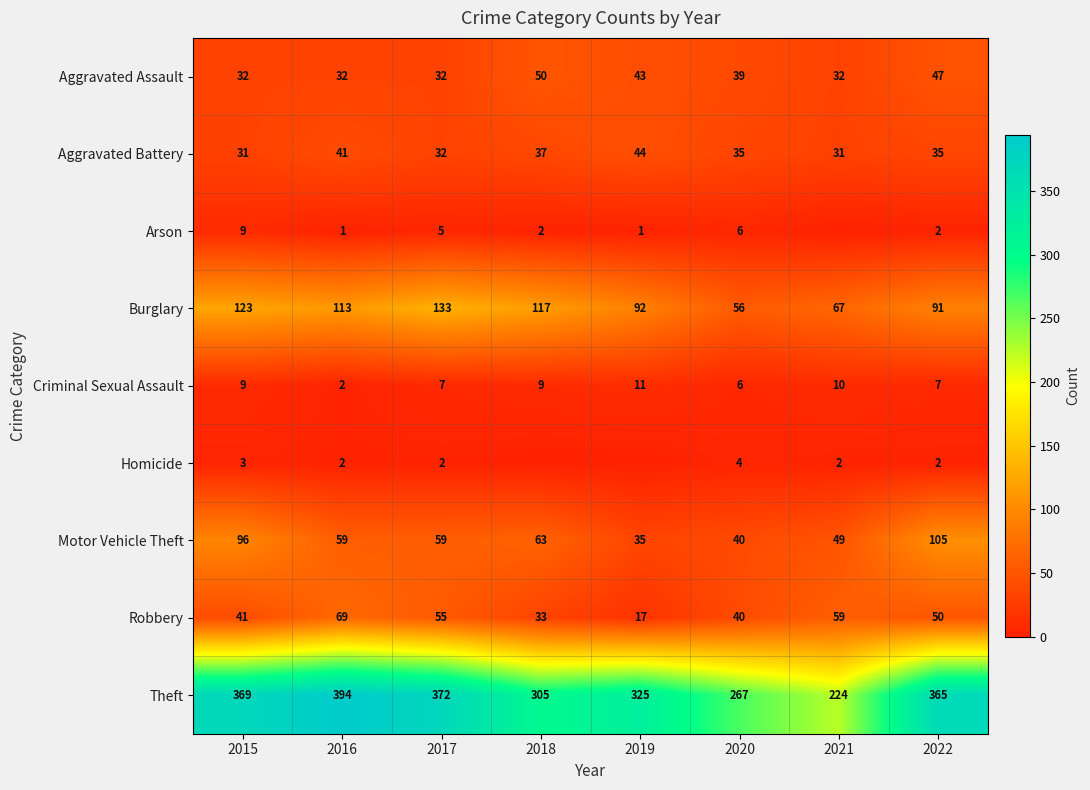

What is the difference between the highest and lowest values at 2016?

393